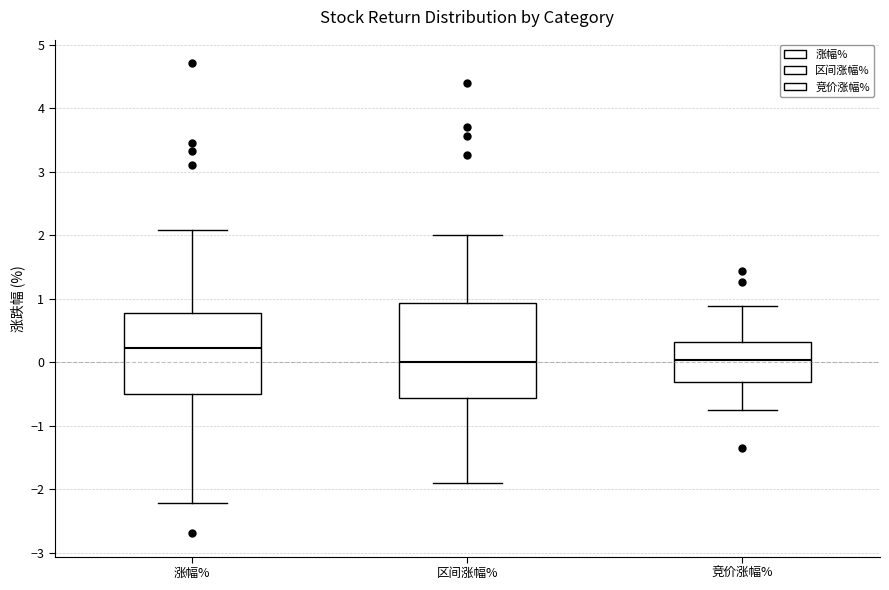

Reading left to right, transcribe this box plot: for each box, give where its median line is, the range the box spans, and where its two whiskers end, as read against the y-axis. The values are not printed on the chart, so give them approximately, as read against the axis.

涨幅%: median 0.2, box -0.5 to 0.8, whiskers -2.2 to 2.1
区间涨幅%: median 0.0, box -0.6 to 0.9, whiskers -1.9 to 2.0
竞价涨幅%: median 0.0, box -0.3 to 0.3, whiskers -0.7 to 0.9